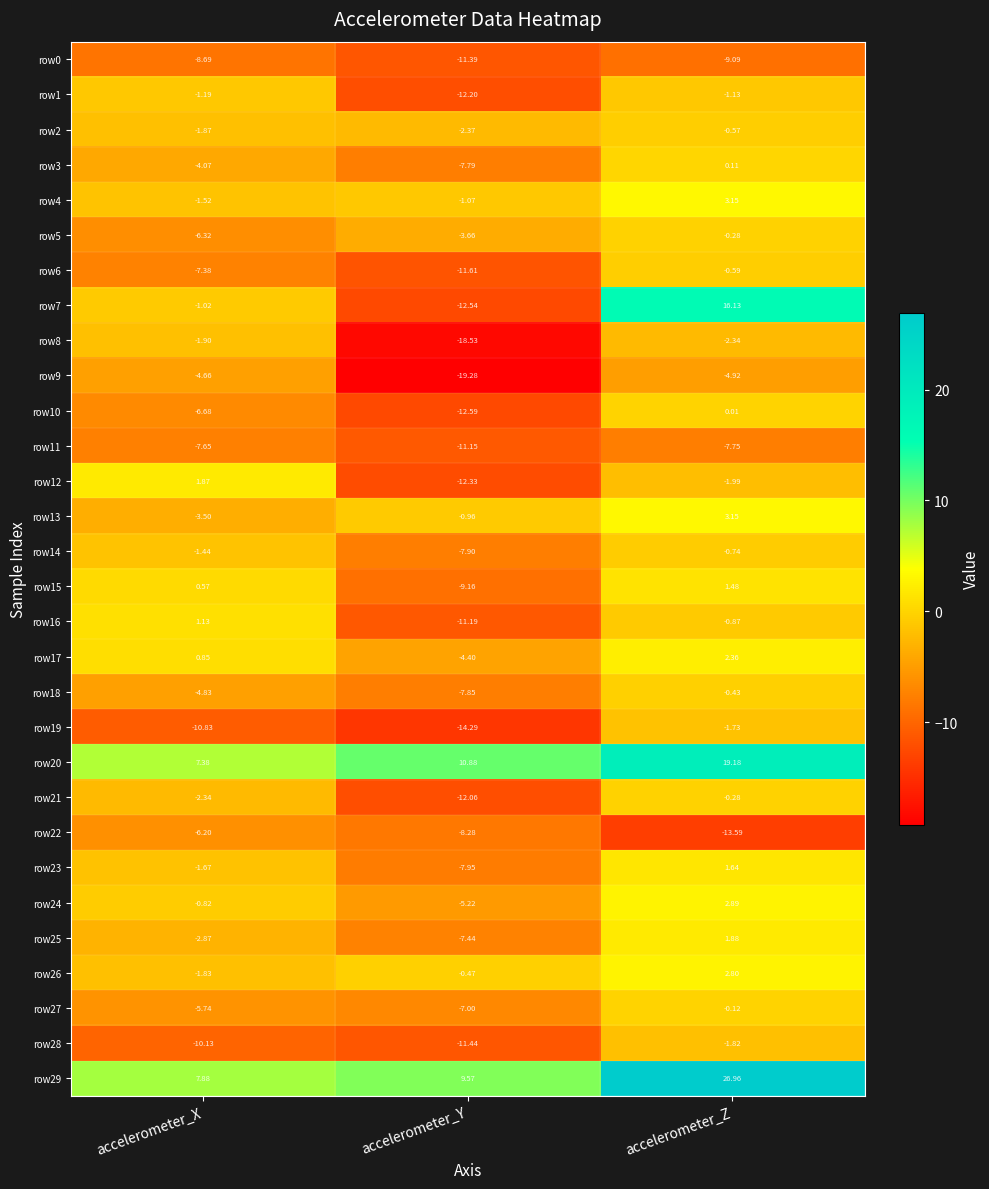

At how many categories does at least one series exceed 3?

3